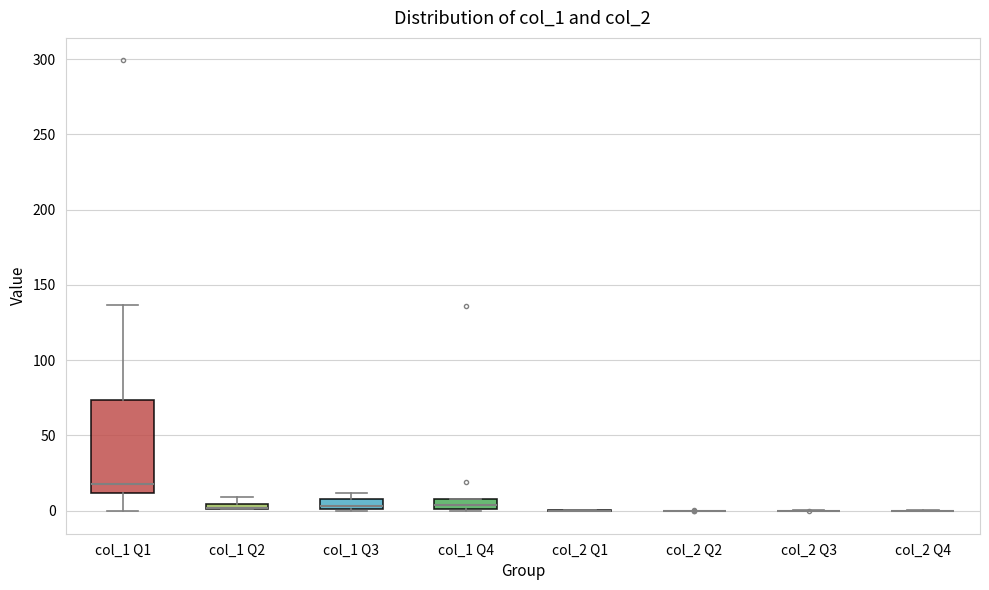

Comparing the boxes themselves (not the whiskers), which one is the tallest?

col_1 Q1